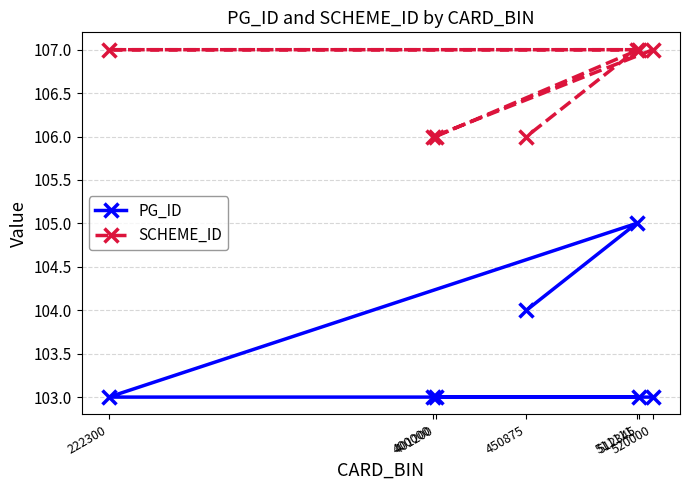

True or false: SCHEME_ID has more than 2 interior local peaks.

False